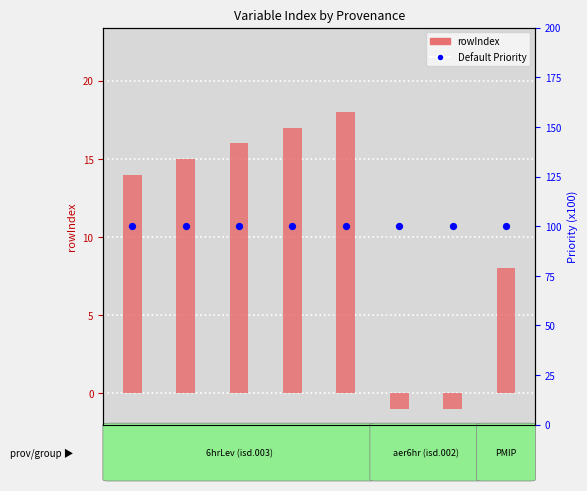

At which category is the sum across all series the highest?

ps